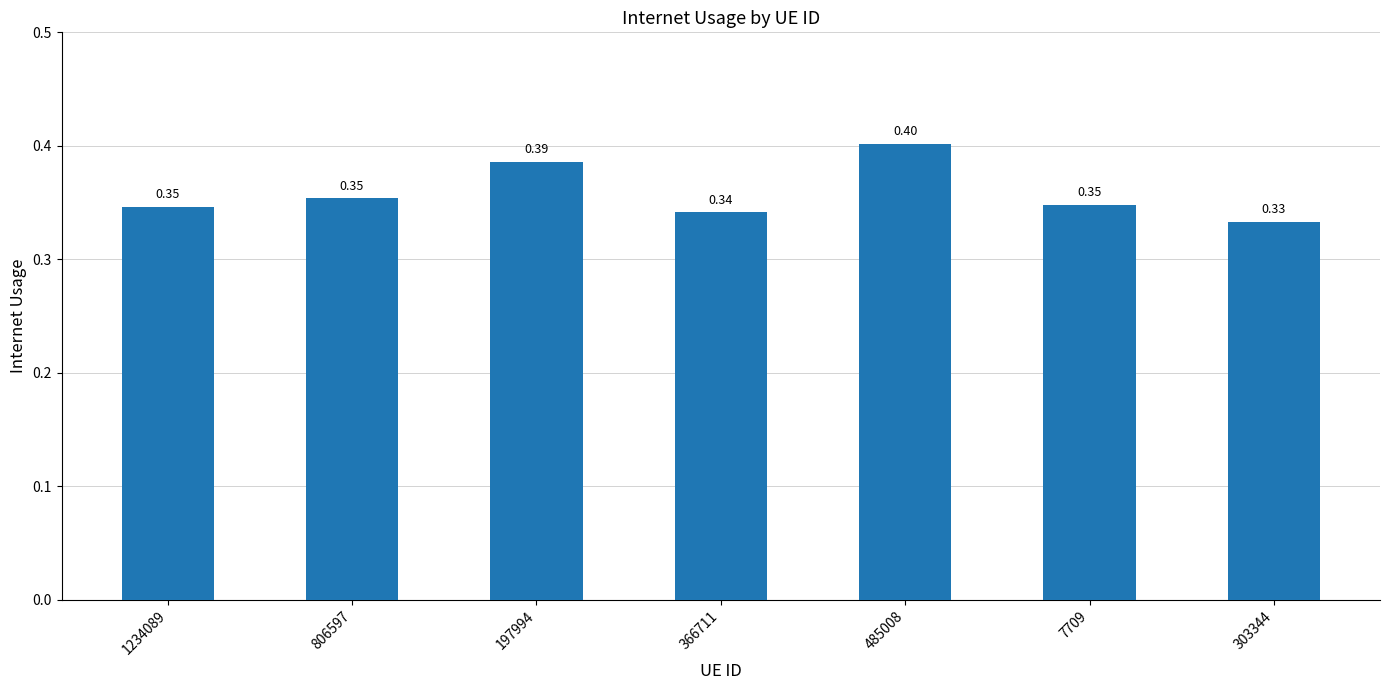

Does the chart contain stacked bars?

No